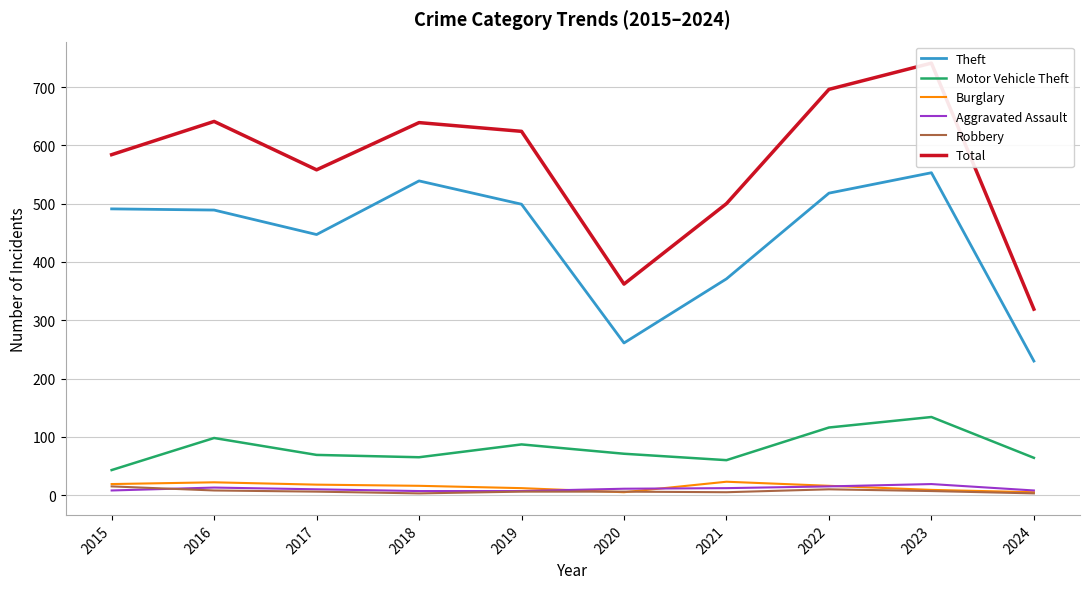

Is it true that Robbery equals 8 at 2016?

True